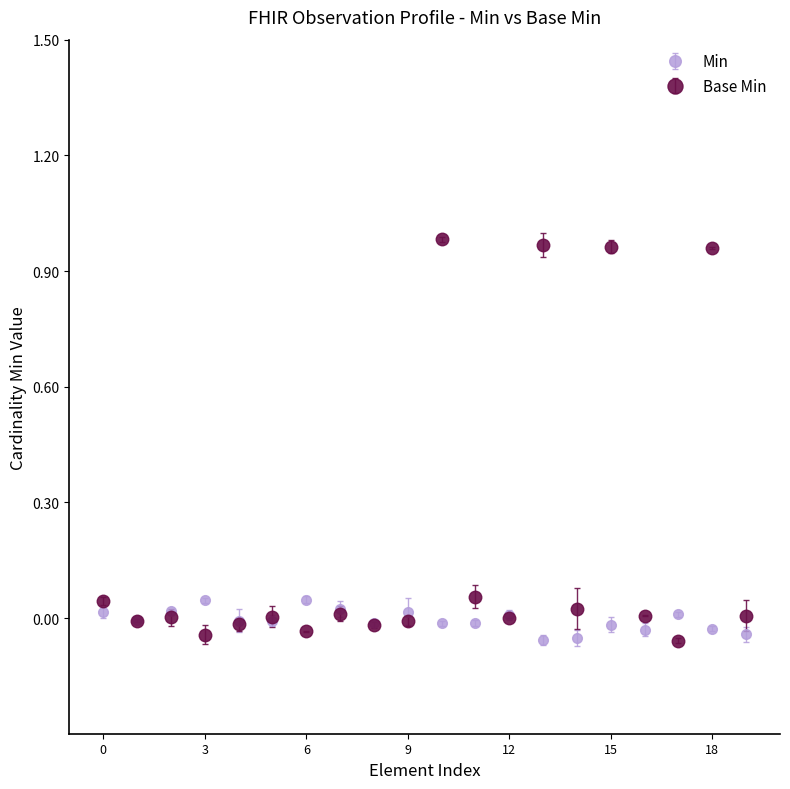

Which series has the widest spread of values?

Base Min